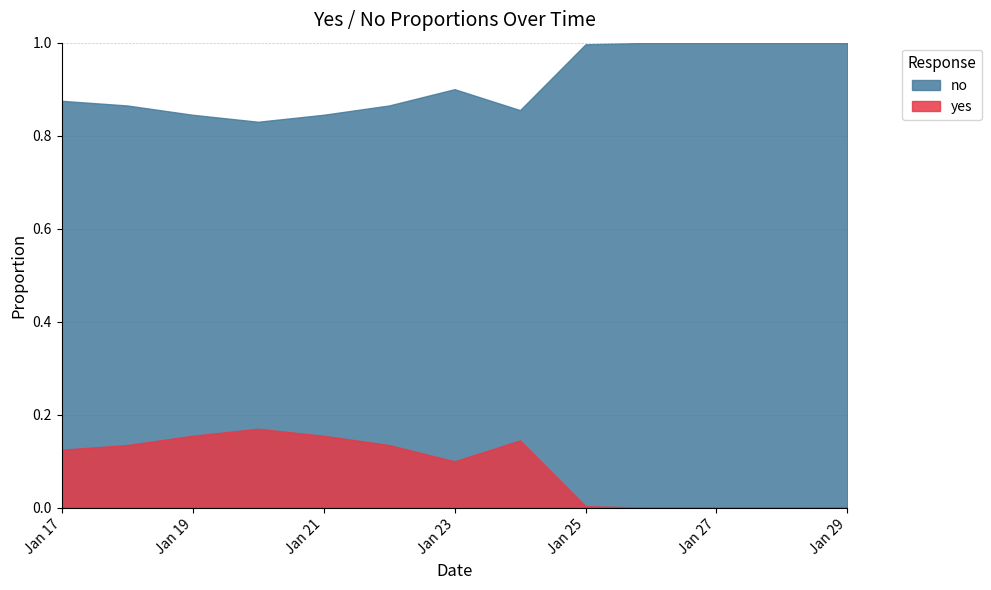

What is the difference between the maximum and second lowest values in the no series?

0.2